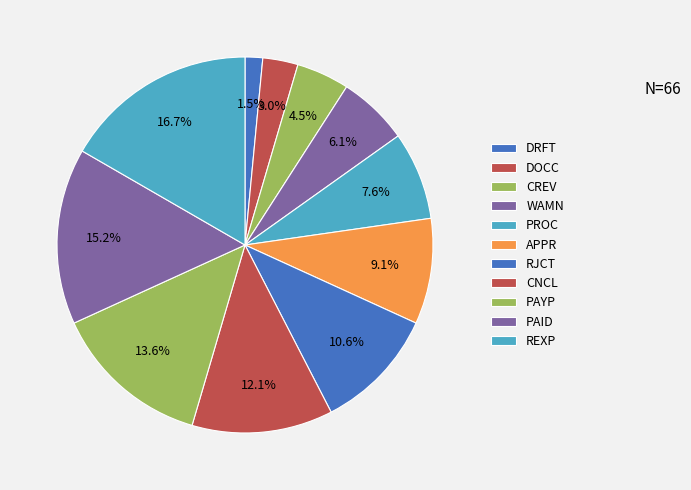

Does any single category account for the majority?

No